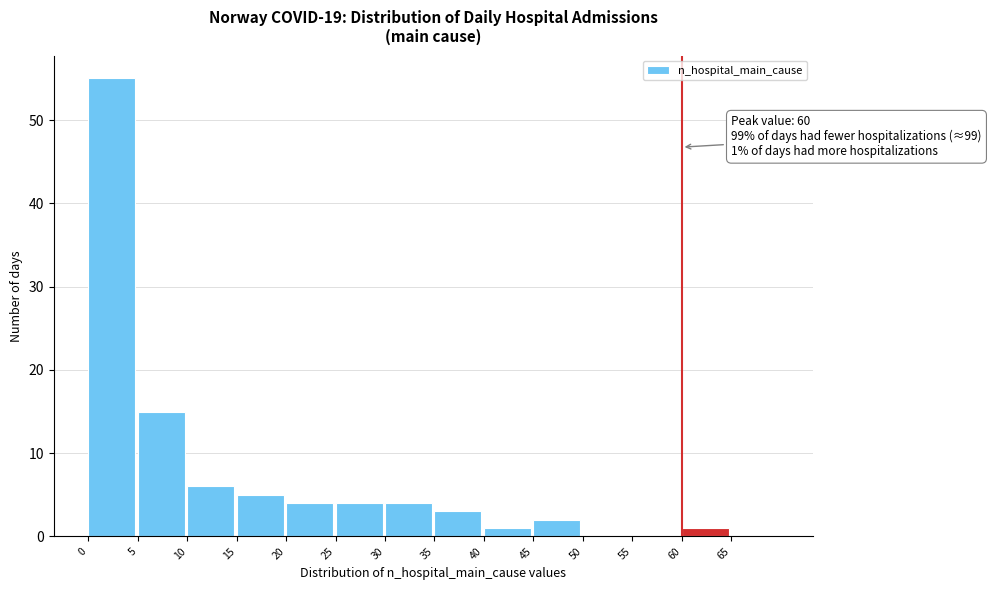

Over which range of the x-axis is the bar tallest?

0 to 5